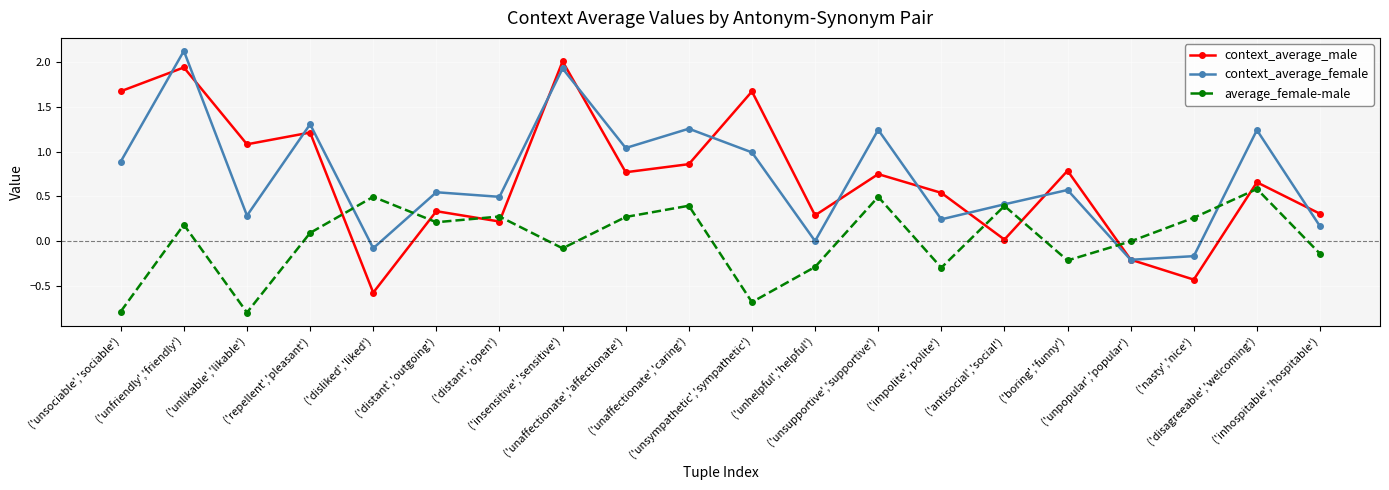

Where does the average_female-male series first go above 0?

('unfriendly','friendly')